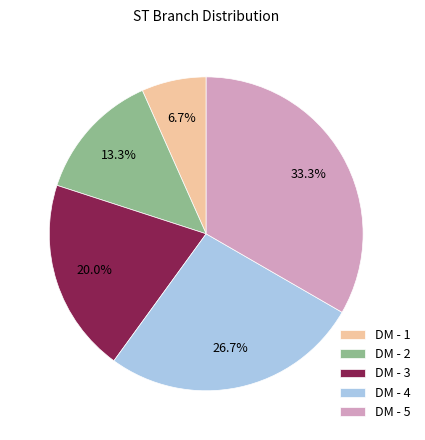

What percentage is the DM - 4 slice, to the nearest percent?

27%